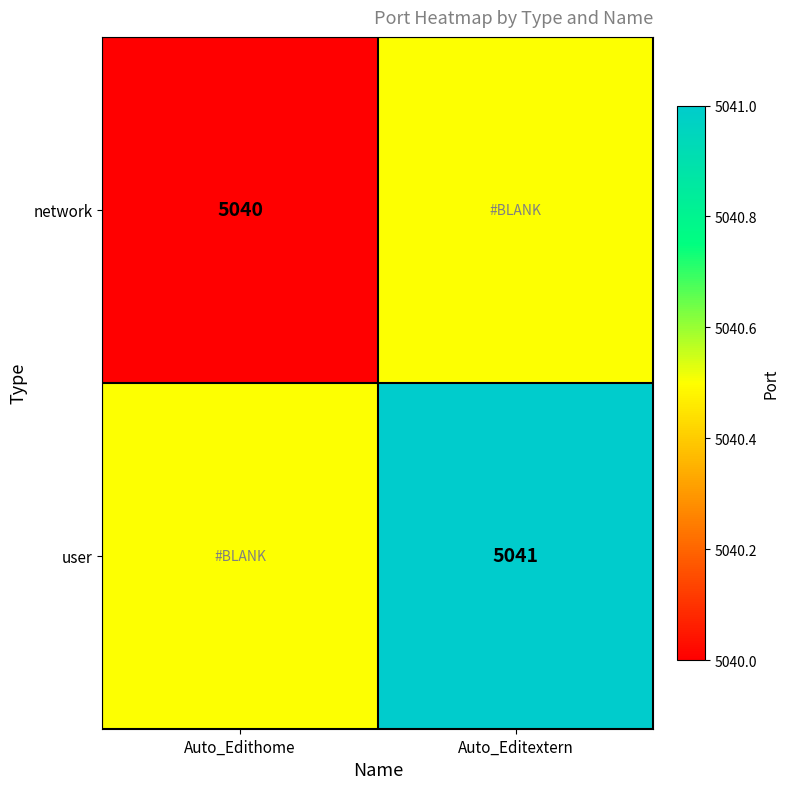

True or false: user has a value of 5041.0 at Auto_Editextern.

True